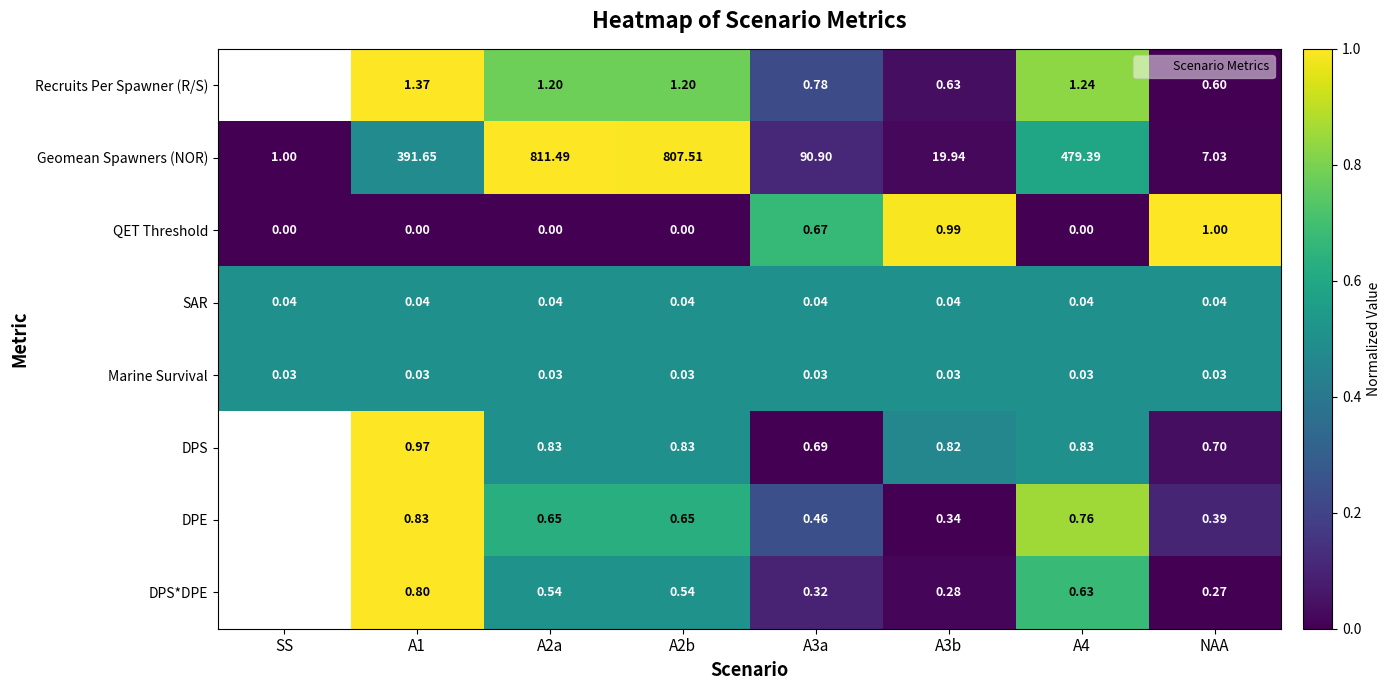

At which label does DPS first exceed 0?

A1